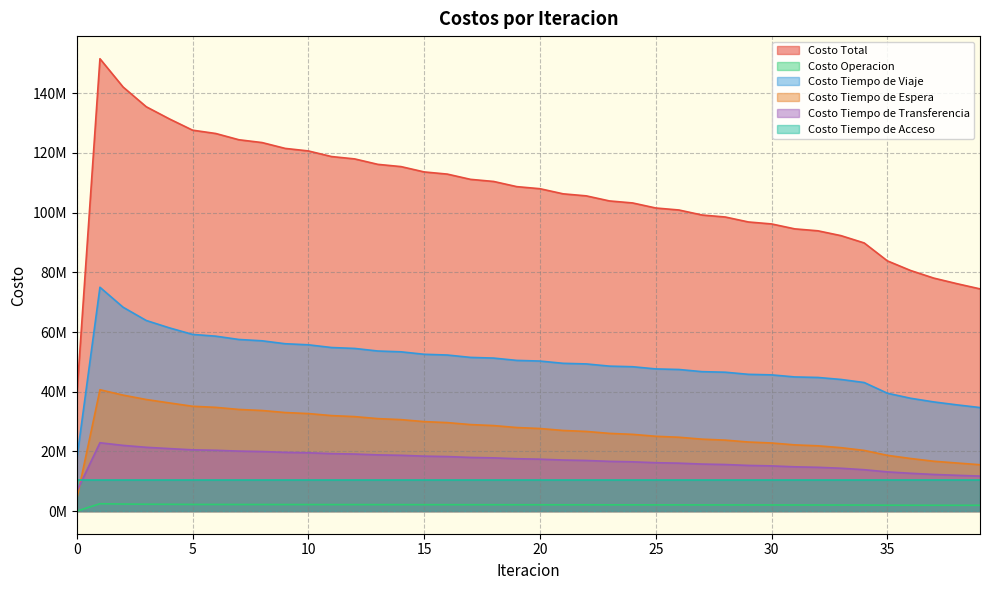

Between 11 and 31, which series saw the biggest shift?

Costo Total